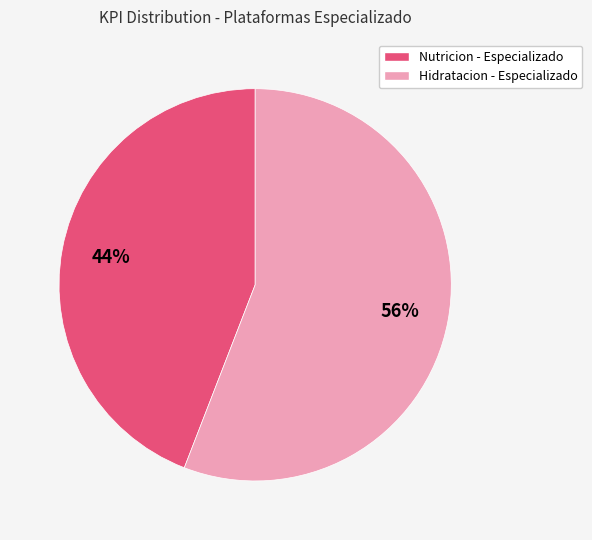

What is the majority slice?

Hidratacion - Especializado